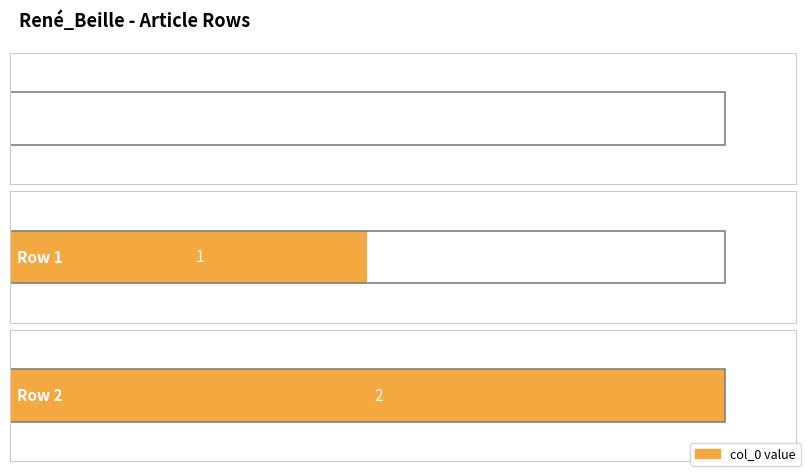

How many series are shown in this chart?

1